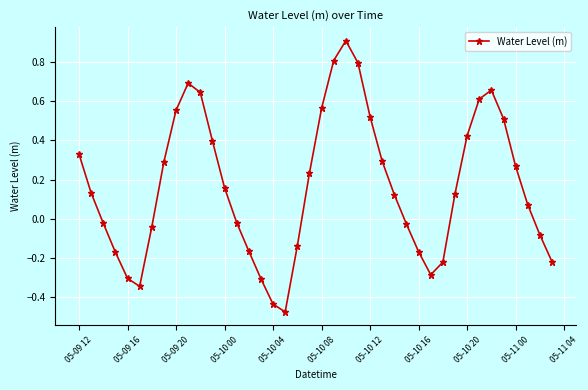

What is the difference between the maximum and second lowest values?

1.3